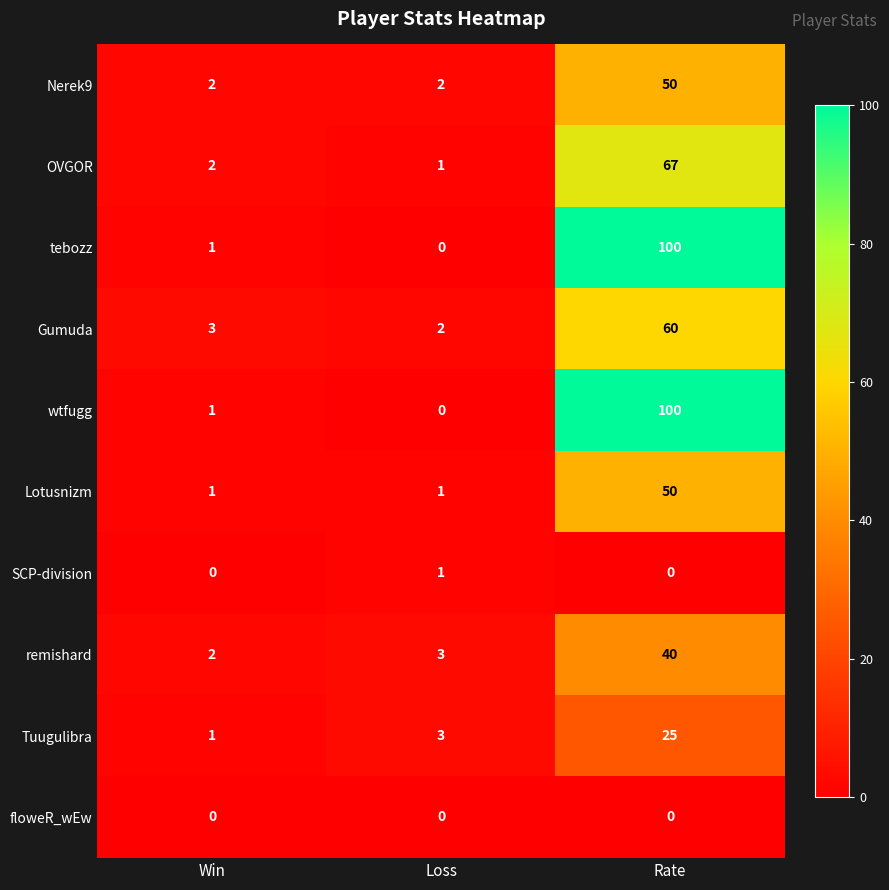

How many distinct data groups are displayed?

10